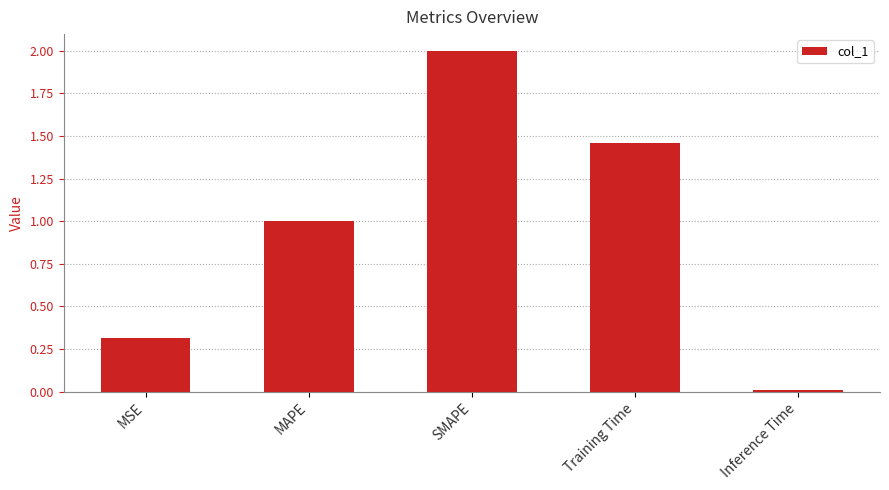

What is the label of the 5th bar from the right?

MSE